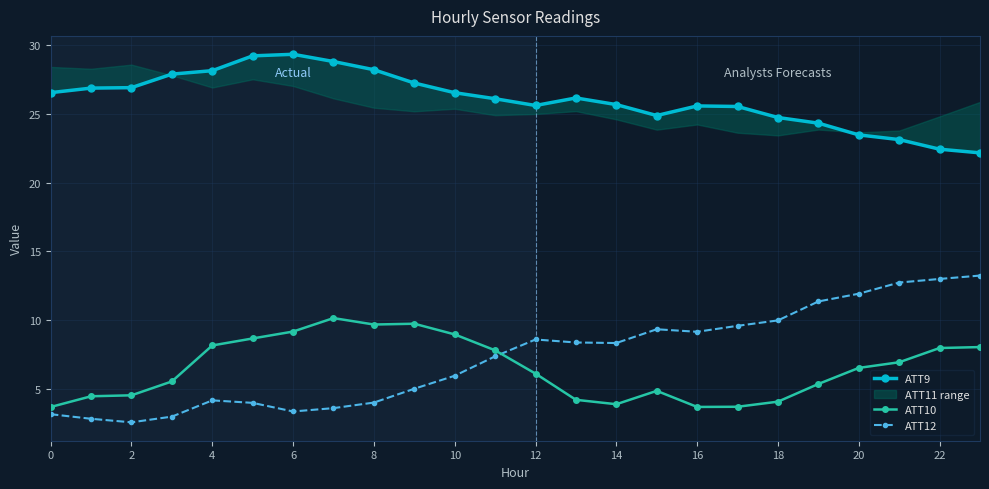

What is the minimum value for ATT10?

3.7